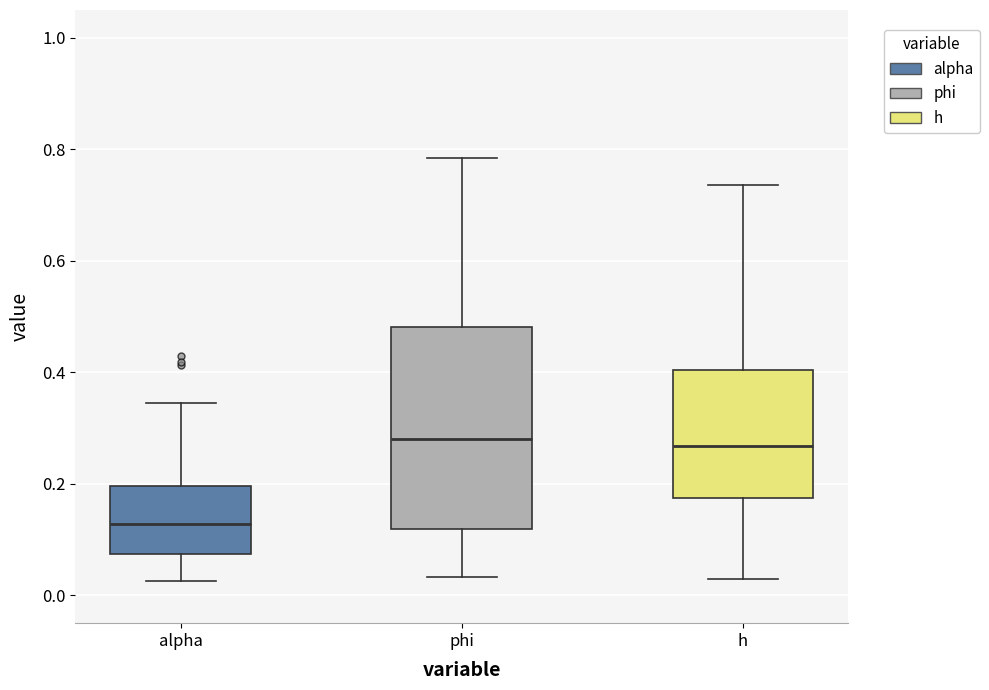

Which box is the tallest, from its lower edge to its upper edge?

phi